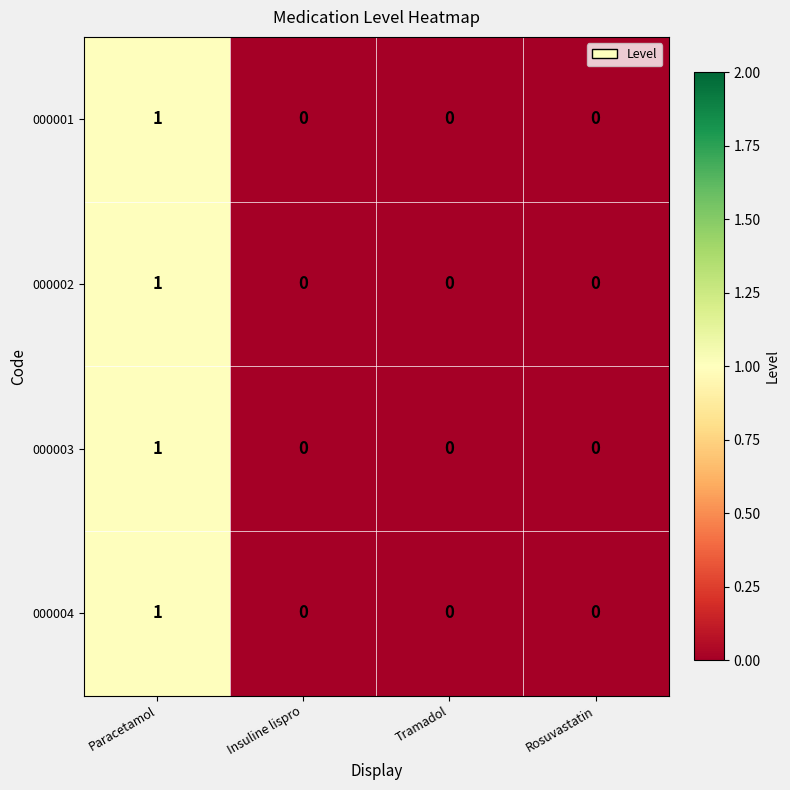

At which label does 000001 reach its peak?

Paracetamol